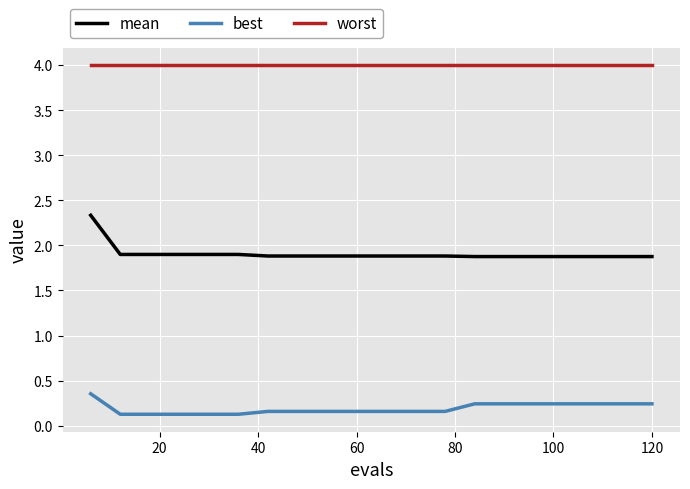

What is the minimum value for mean?

1.9